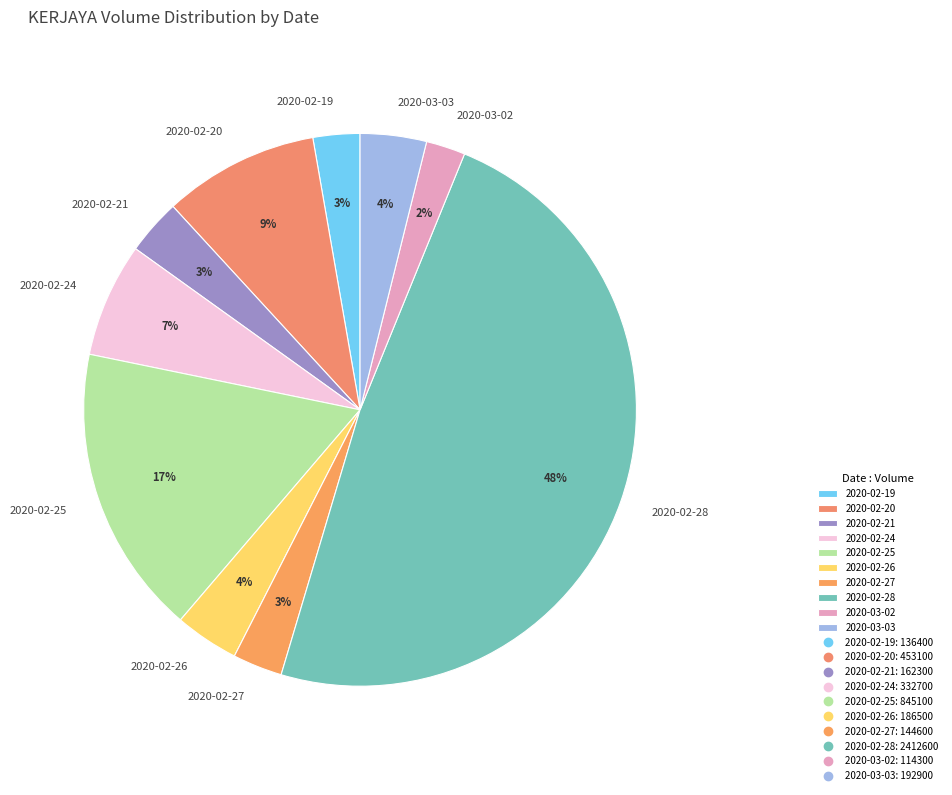

Which slice is the largest?

2020-02-28